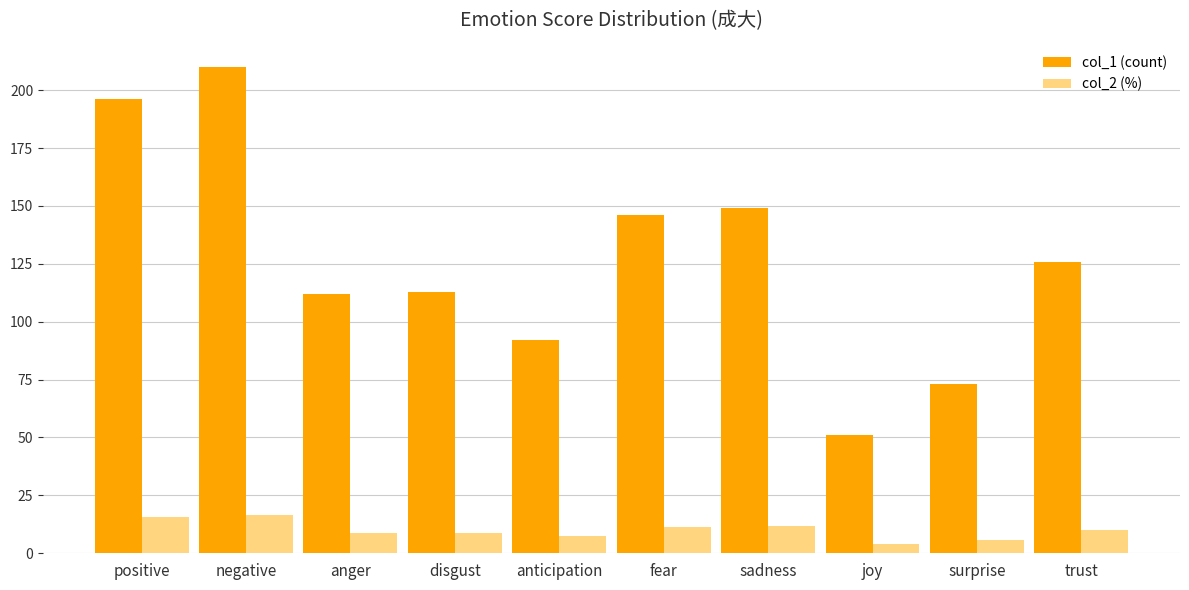

How many categories are shown in the chart?

10